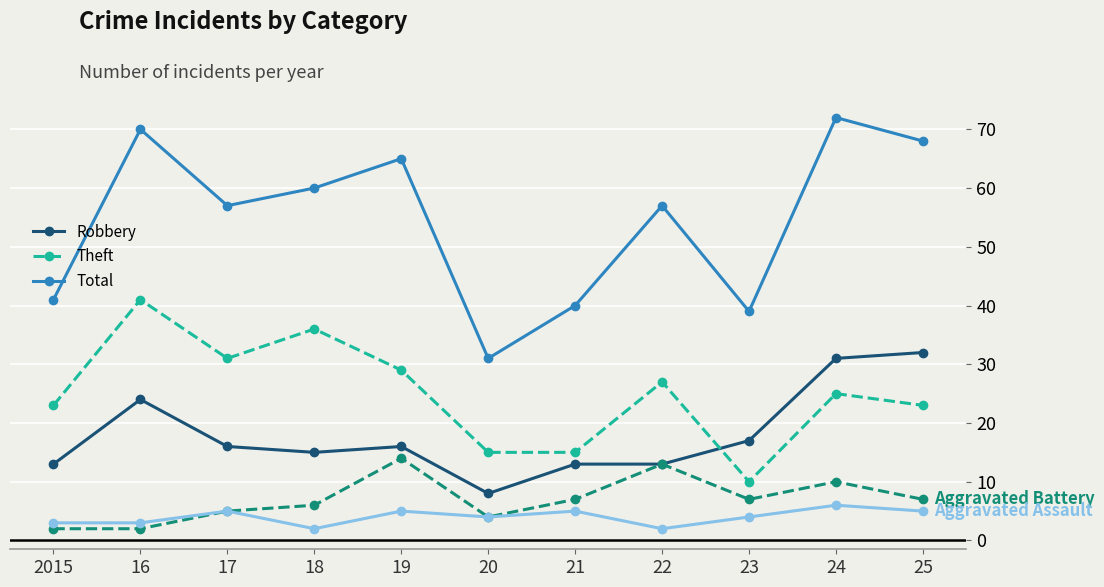

Which label corresponds to the largest value in the chart?

24